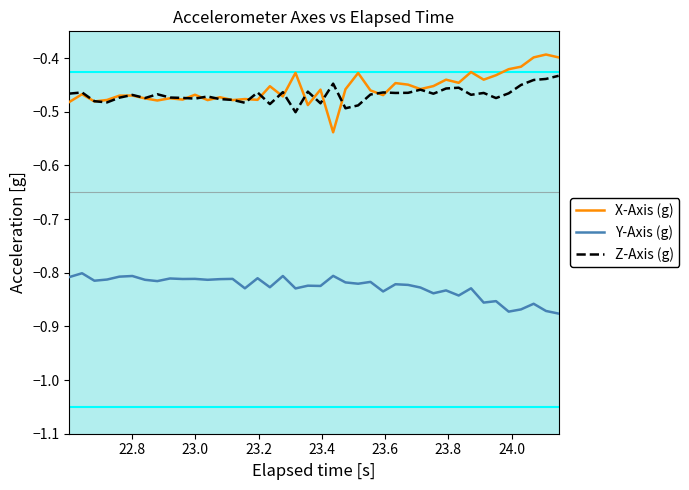

List the series in order of their peak value, lowest first.

Y-Axis (g), Z-Axis (g), X-Axis (g)